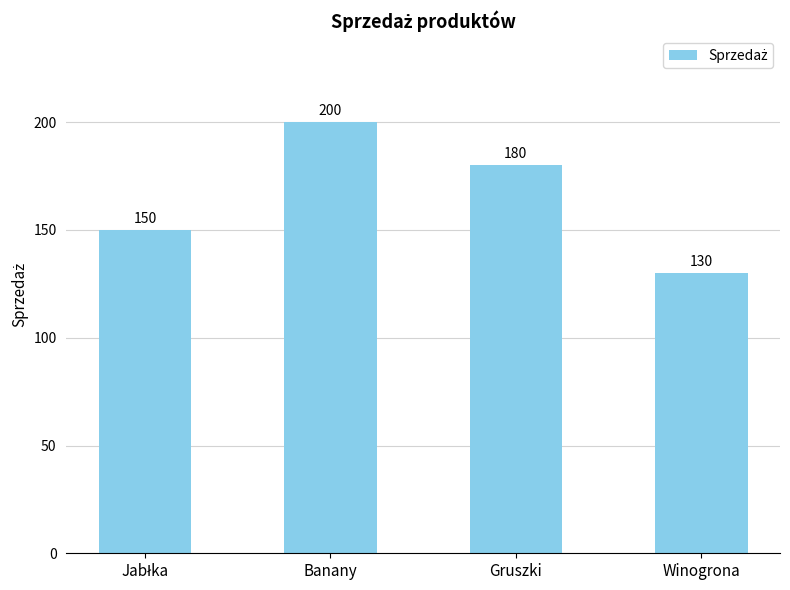

How many categories are shown in the chart?

4